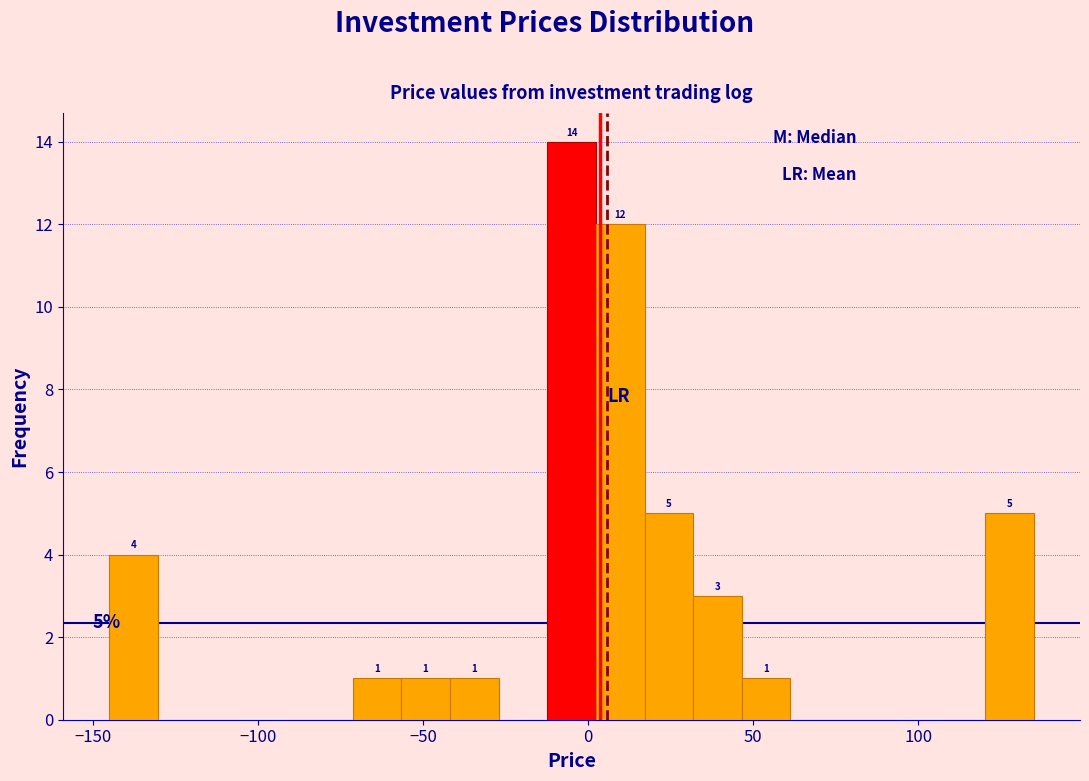

Around what value on the x-axis is the tallest bar? Give the approximate position of its centre, as read against the axis.

-5